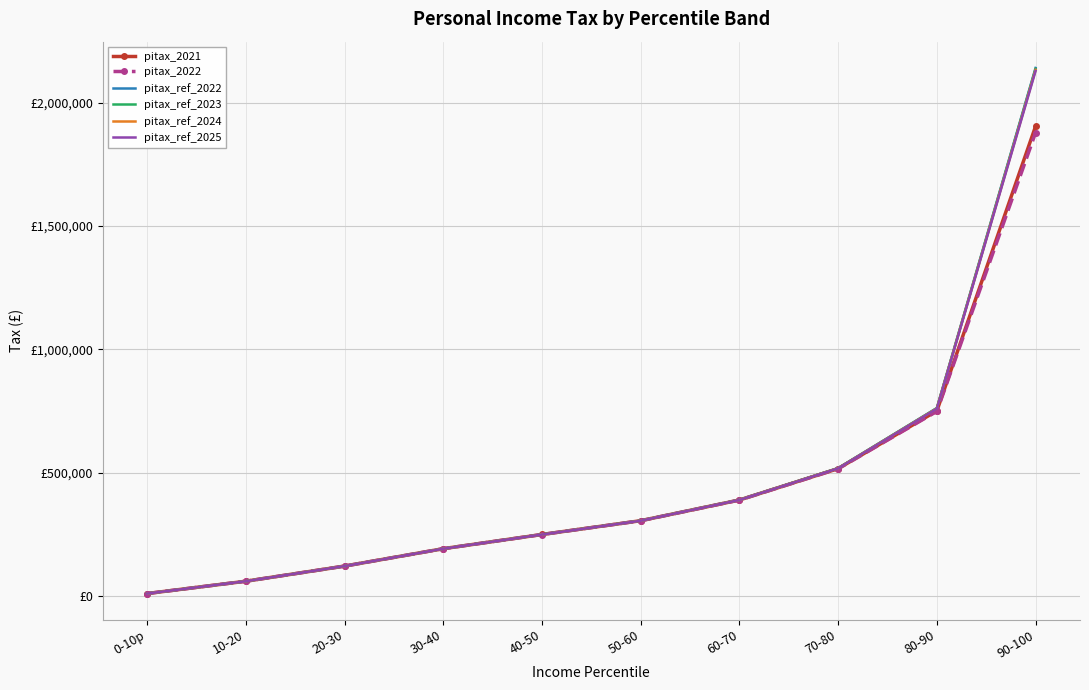

List the series in order of their peak value, lowest first.

pitax_2022, pitax_2021, pitax_ref_2025, pitax_ref_2024, pitax_ref_2023, pitax_ref_2022